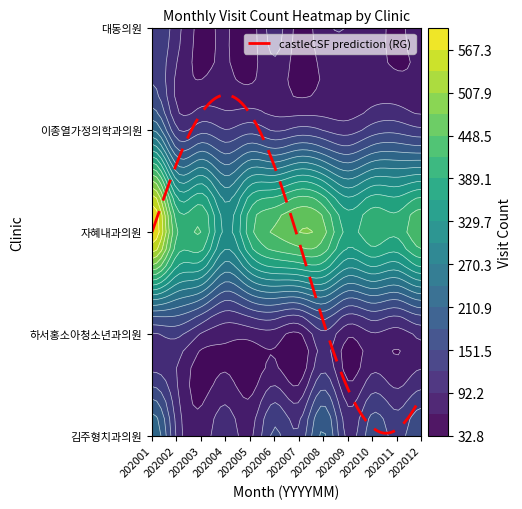

What is the difference between the highest and lowest values at 202007?

426